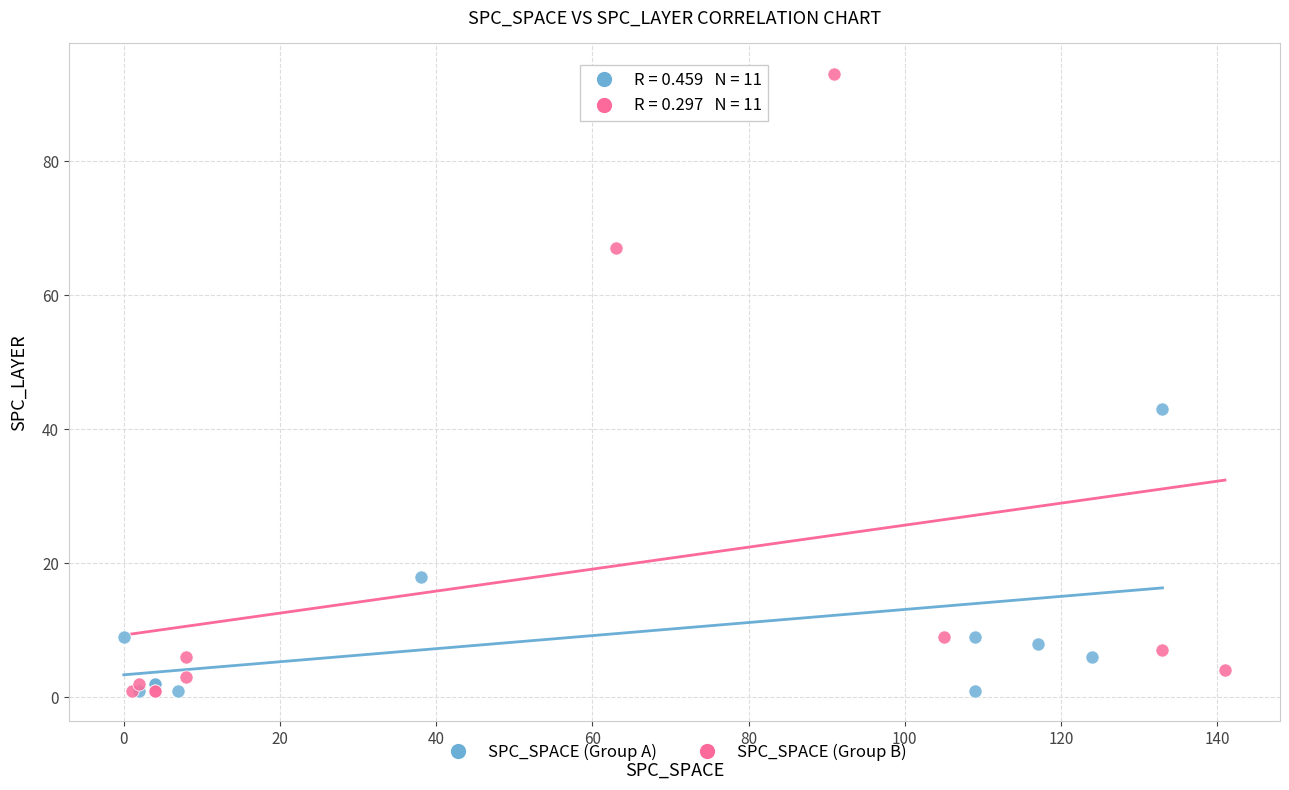

Which series has the widest spread of Y values?

SPC_SPACE (Group B)